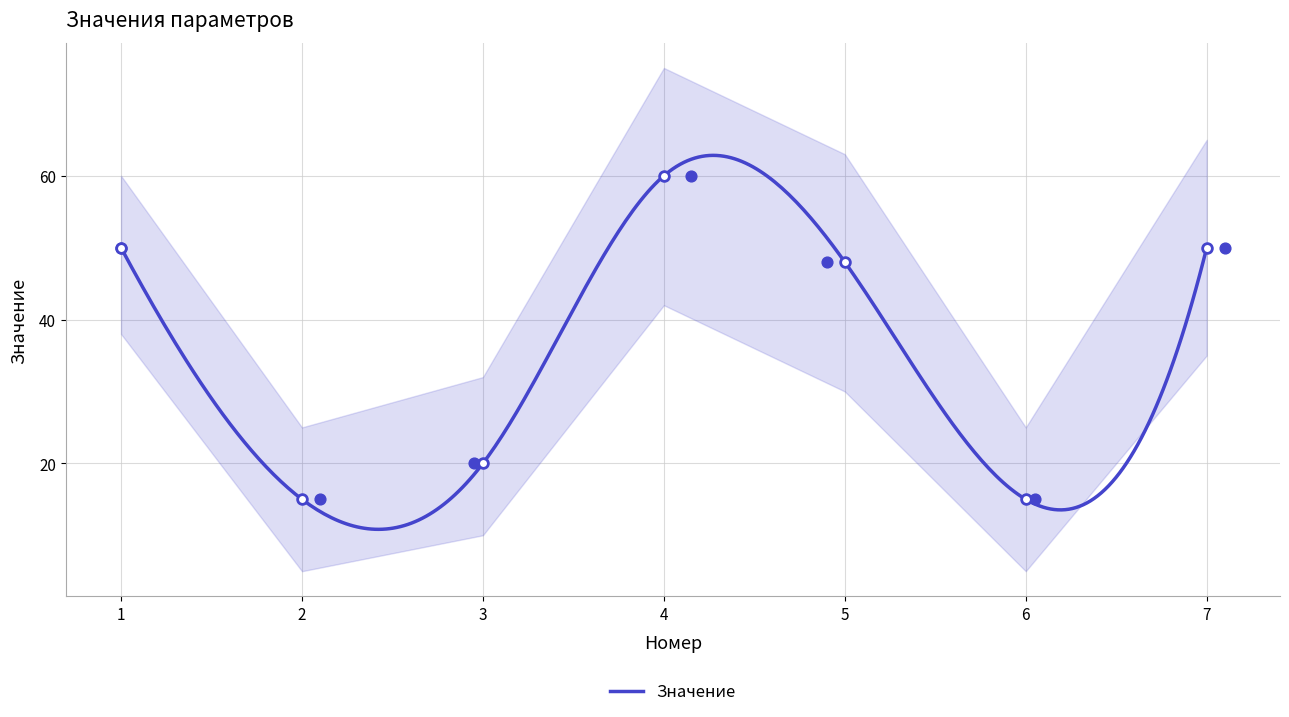

Approximately how many times larger is the value at 1 compared to 4?

0.8